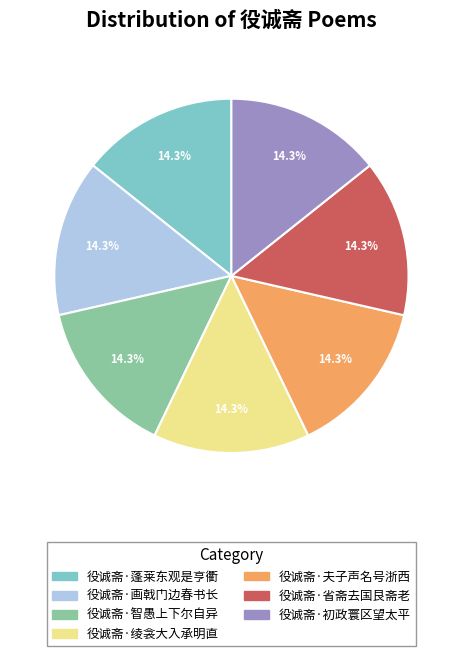

To the nearest percent, what portion does 役诚斋·省斋去国艮斋老 represent?

14%